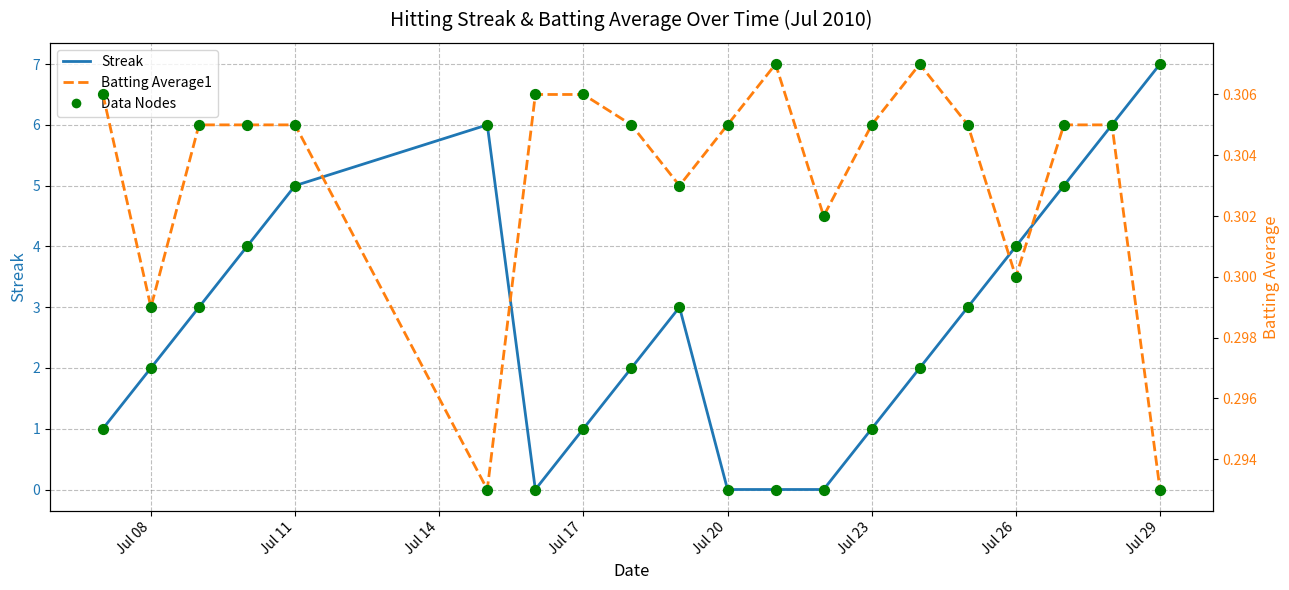

What are all the series names shown in the legend?

Streak, Batting Average1